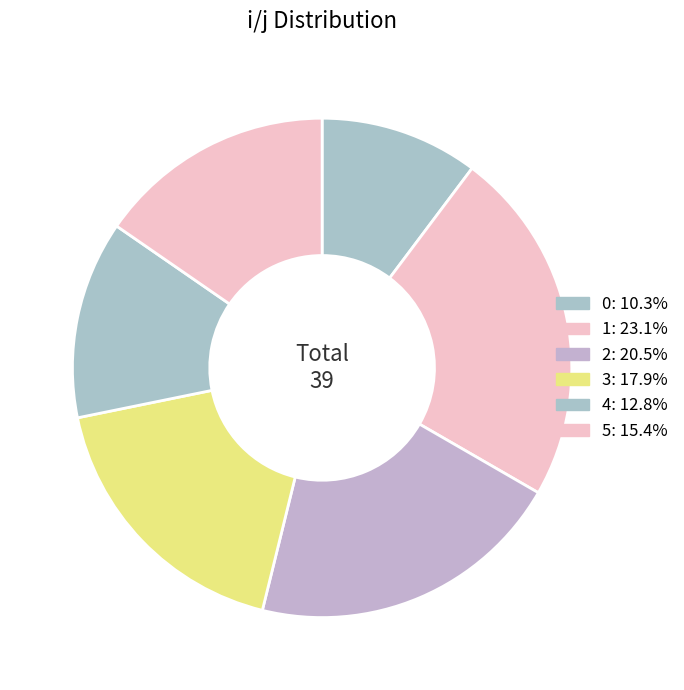

What is the largest slice in the pie chart?

1